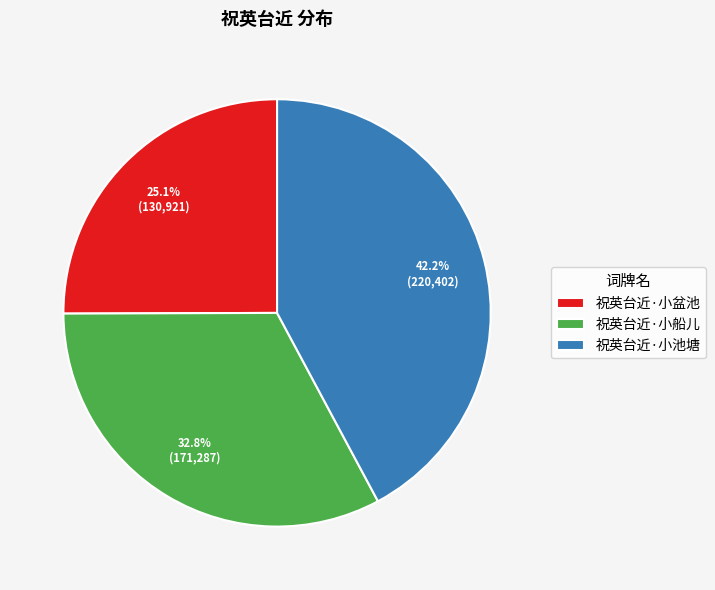

Does 祝英台近·小船儿 represent more than half of the total?

No